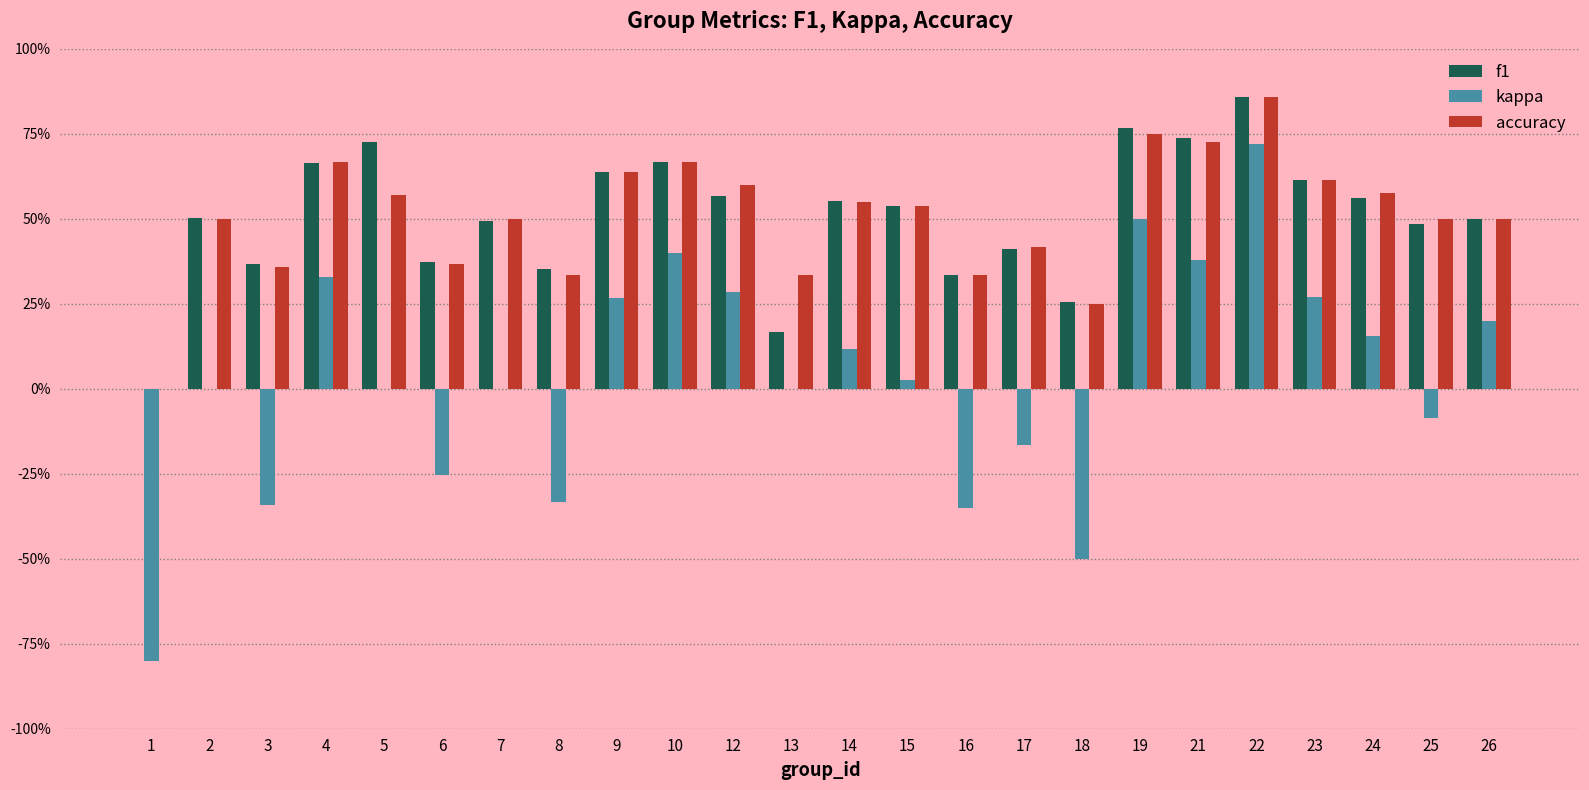

Are the bars grouped side by side (vs. stacked)?

Yes